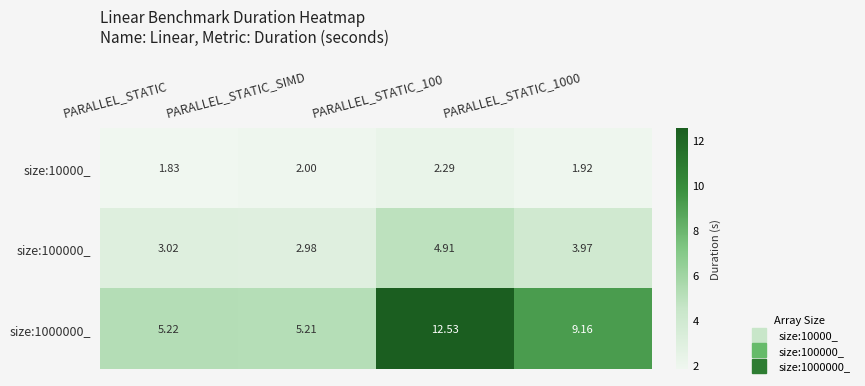

Which series has the widest spread of values?

size:1000000_